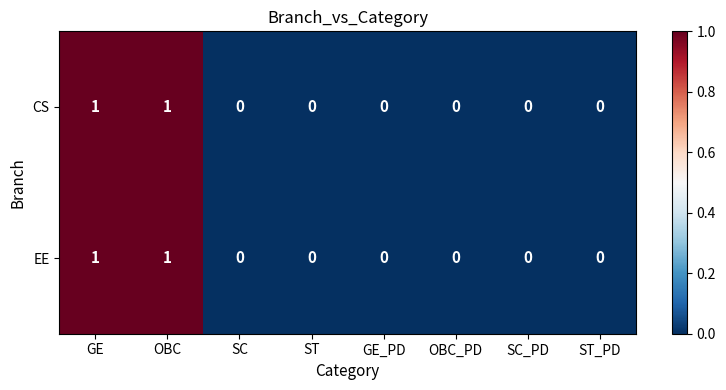

Is the value of CS at SC_PD greater than the value of EE at OBC?

No